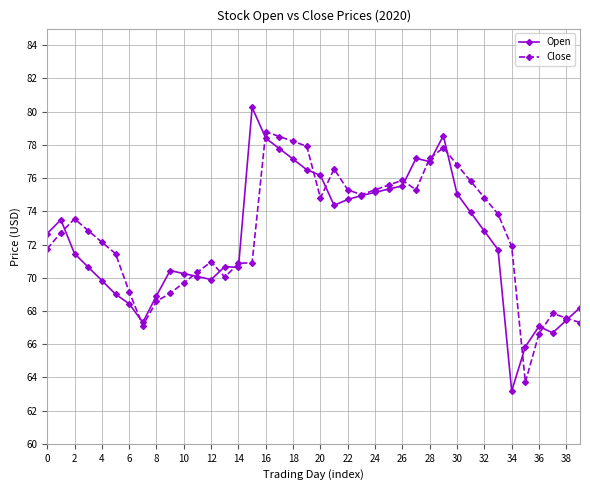

True or false: Close and Open intersect in this chart.

True